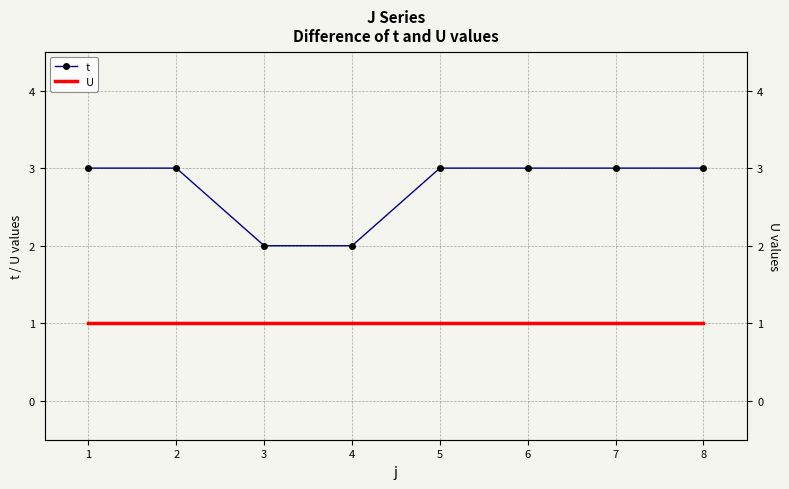

True or false: t and U cross at least once.

False